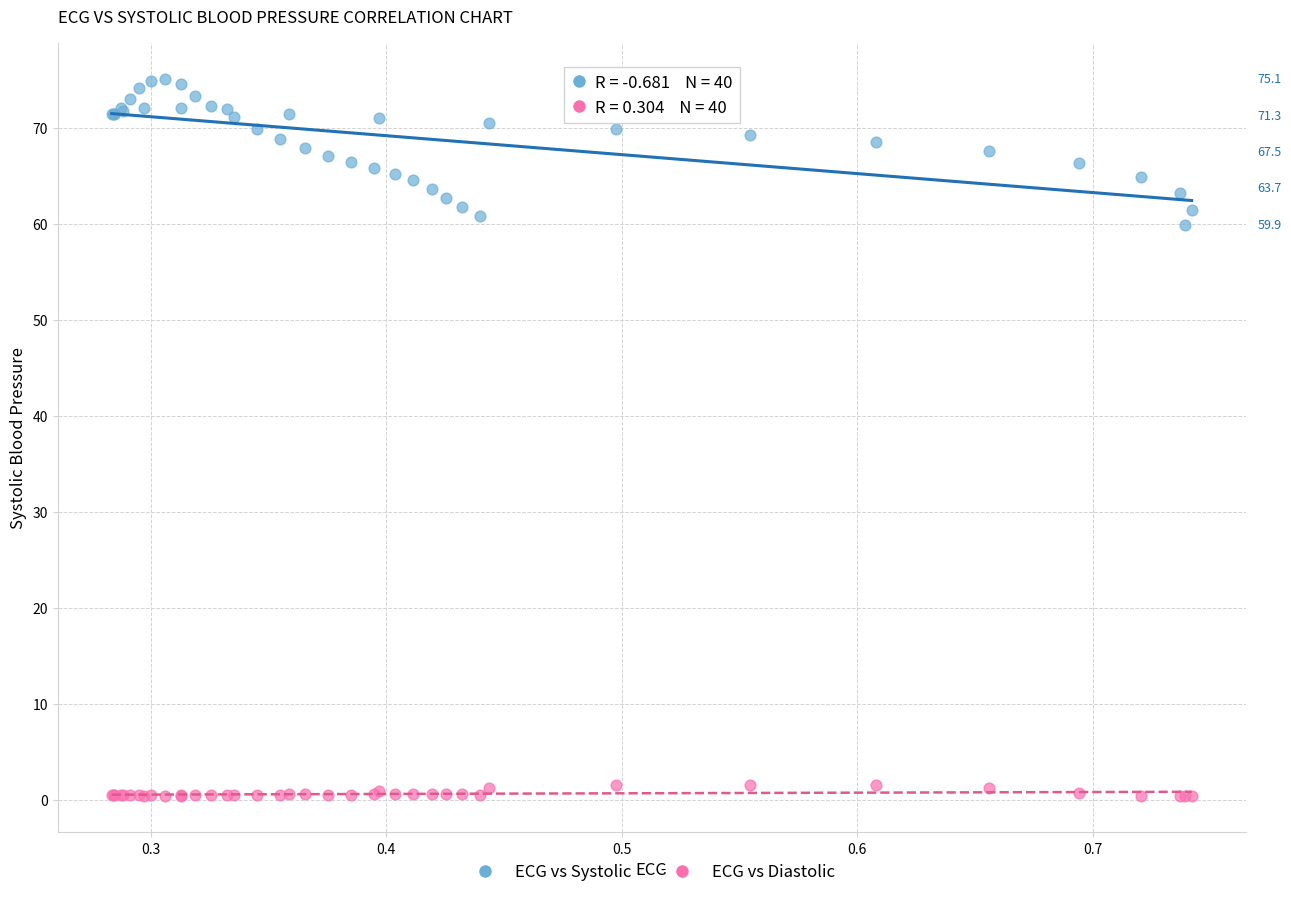

Which series reaches the minimum Y coordinate?

ECG vs Diastolic